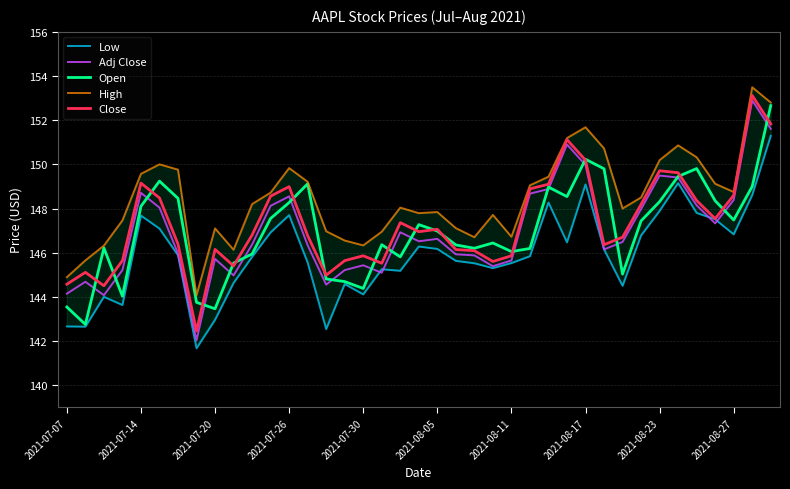

What is the lowest value of the Close series?

142.4